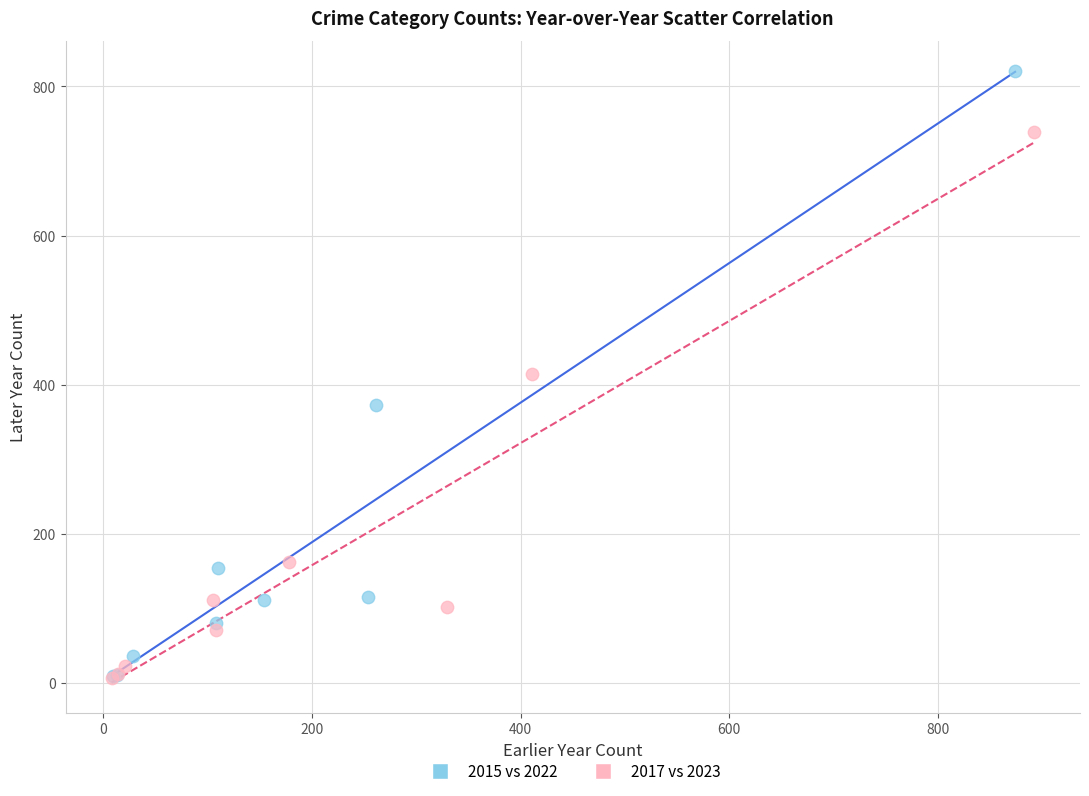

Which series has the widest spread of Y values?

2015 vs 2022